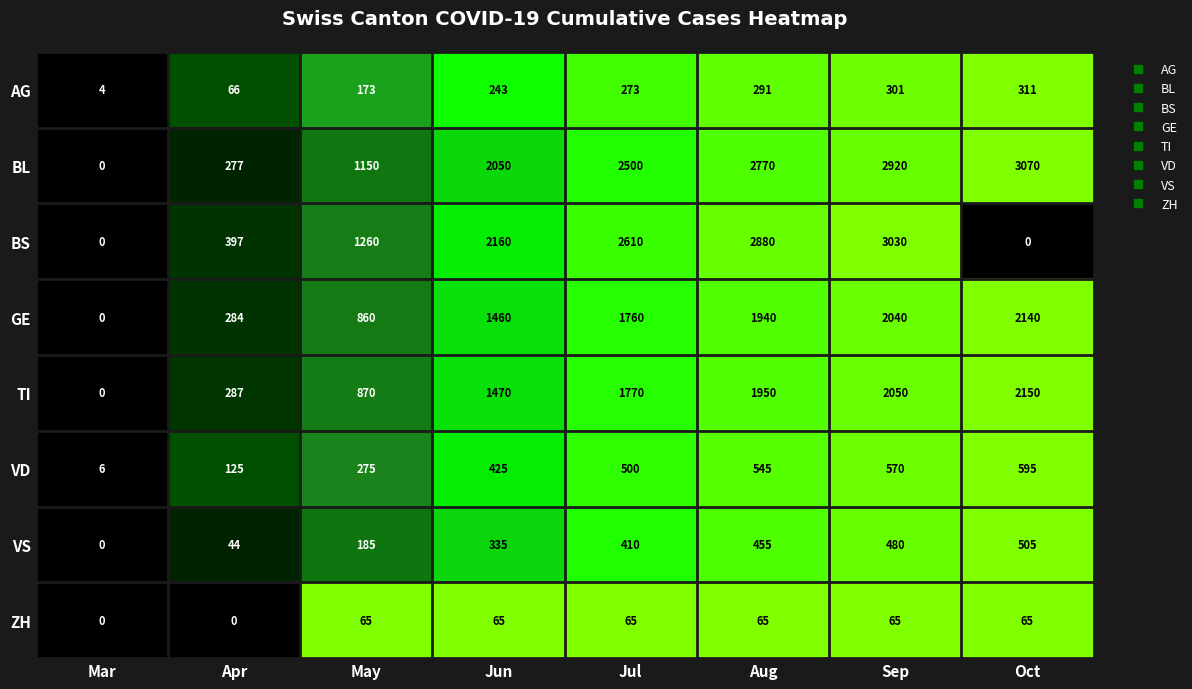

What is the spread (max minus min) of values at May?

1195